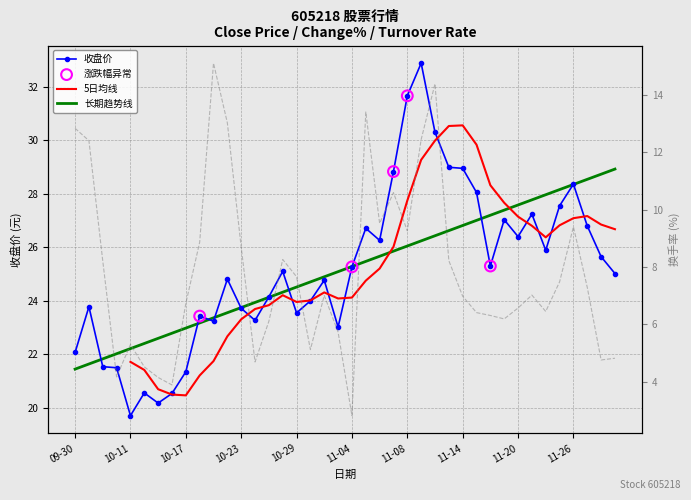

At how many categories does at least one series exceed 24?

24